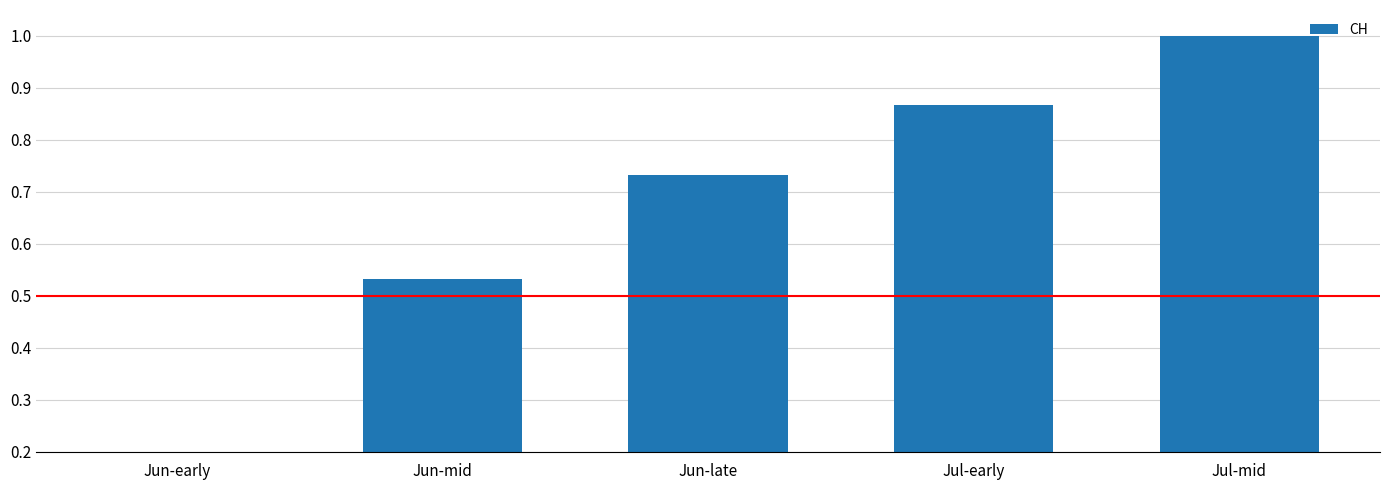

The chart shows a value of 0.1 at Jun-early. True or false?

False